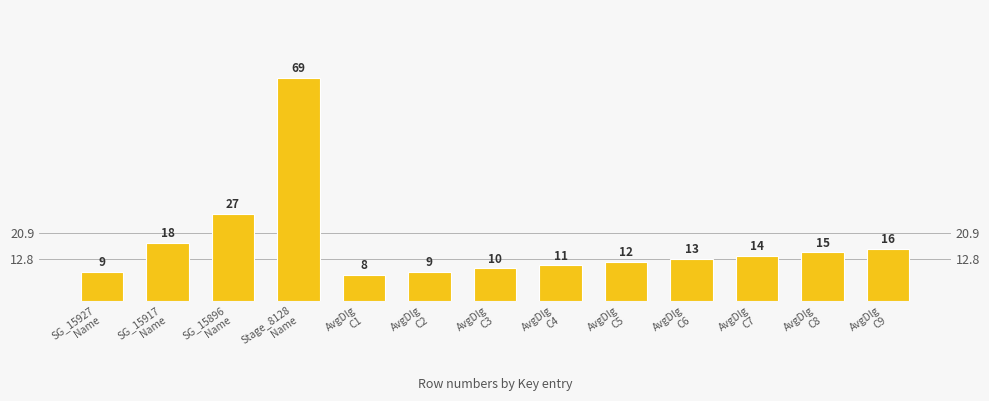

Reading right to left, what are all the values shown in this chart?

AvgDlg
C9=16	AvgDlg
C8=15	AvgDlg
C7=14	AvgDlg
C6=13	AvgDlg
C5=12	AvgDlg
C4=11	AvgDlg
C3=10	AvgDlg
C2=9	AvgDlg
C1=8	Stage_8128
Name=69	SG_15896
Name=27	SG_15917
Name=18	SG_15927
Name=9